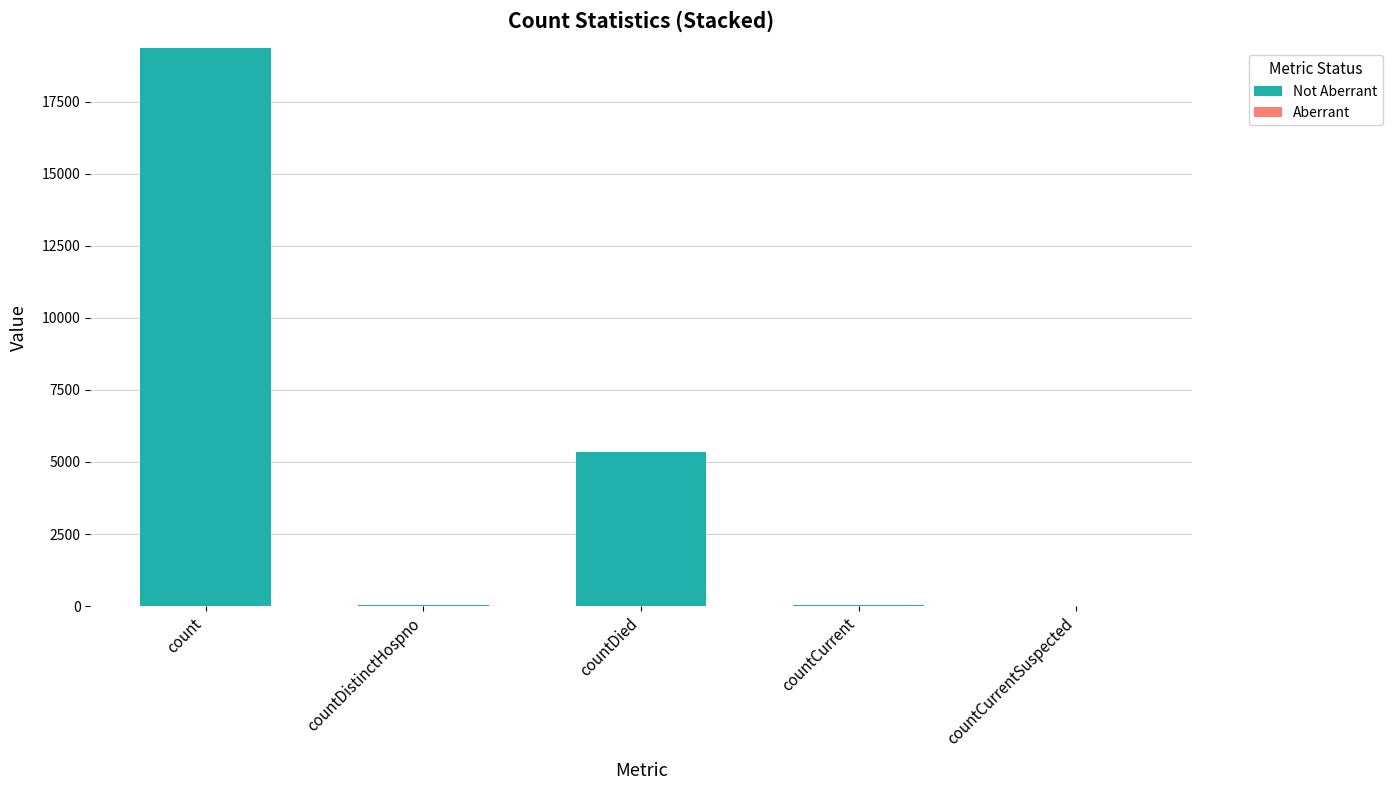

True or false: the data shows 19355 at count.

True